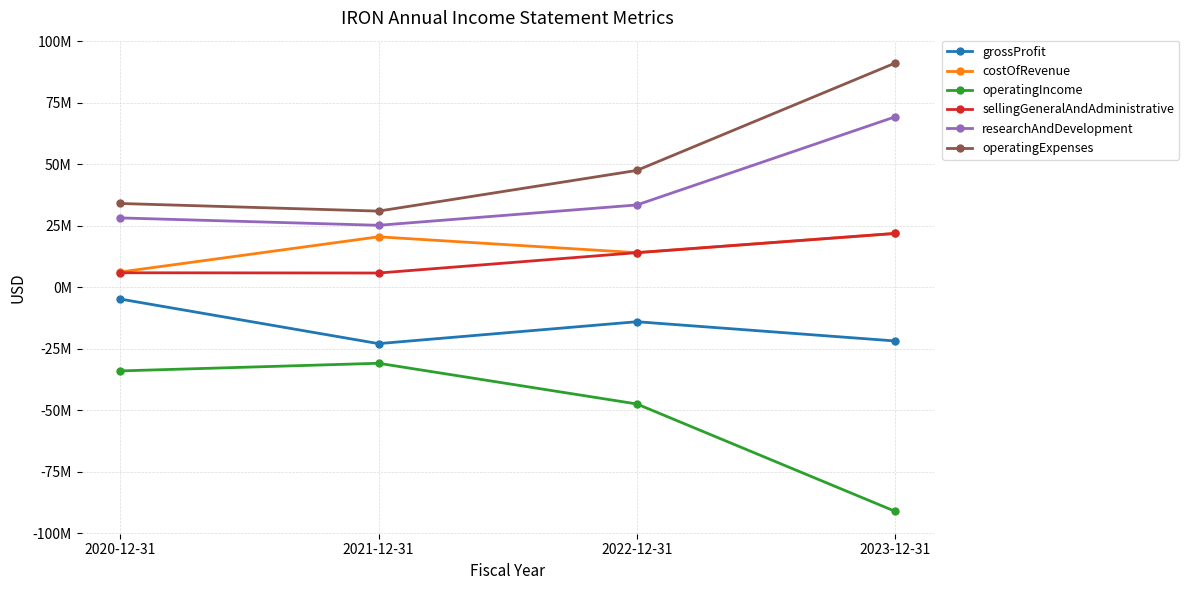

What is the label of the 2nd point from the right?

2022-12-31